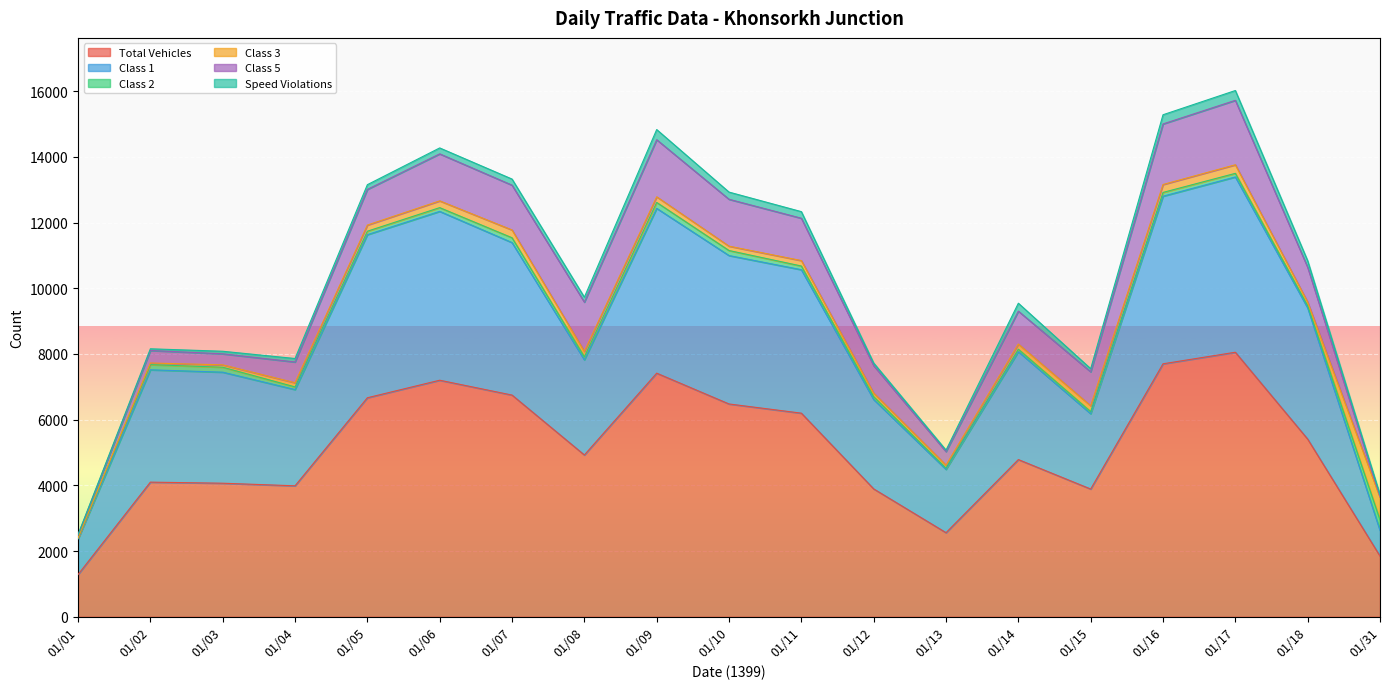

Reading right to left, transcribe all the data shown in this chart.

Total Vehicles: 1846	5408	8053	7701	3888	4785	2559	3892	6198	6478	7416	4925	6749	7201	6667	3986	4065	4098	1284
Class 1: 781	3995	5337	5103	2293	3286	1927	2721	4368	4519	5018	2897	4643	5141	4966	2930	3381	3420	1083
Class 2: 321	66	110	115	65	75	40	87	112	153	180	93	147	114	105	81	151	157	22
Class 3: 686	112	261	241	178	156	89	110	166	133	171	163	237	206	187	127	72	50	11
Class 5: 20	1058	1962	1844	1033	1002	413	834	1289	1427	1739	1501	1364	1431	1086	632	336	381	88
Speed Violations: 60	199	299	280	95	242	45	81	201	219	309	150	186	181	144	106	78	52	15